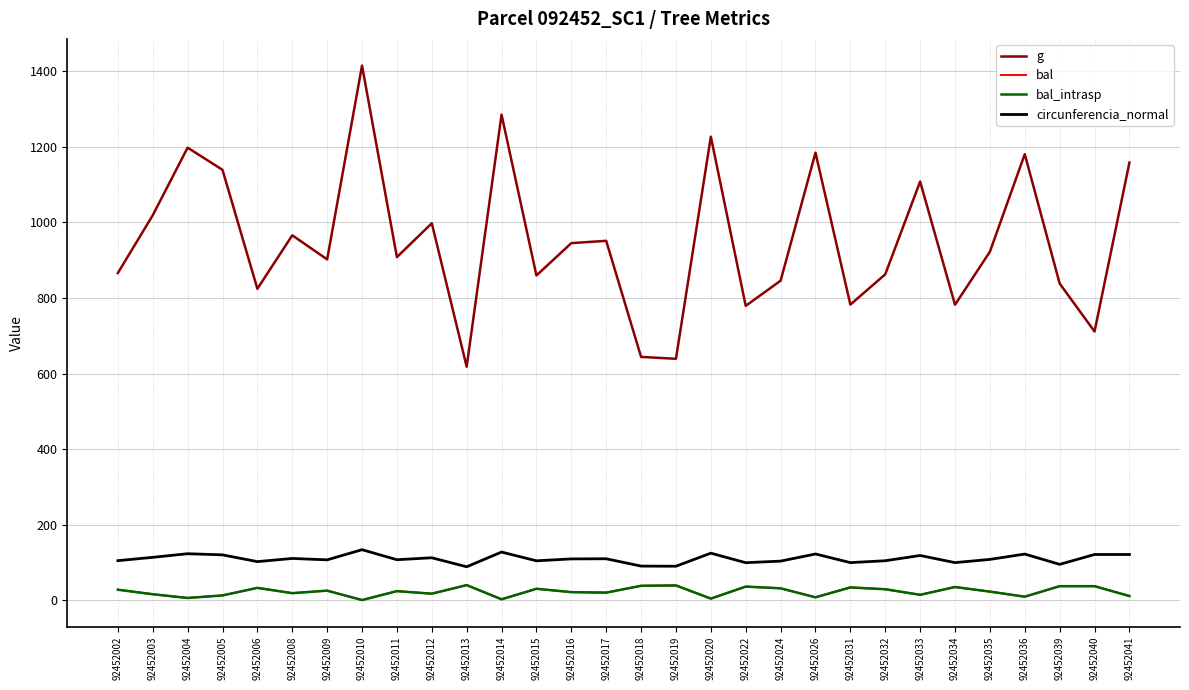

How many interior local peaks does the bal_intrasp series have?

9